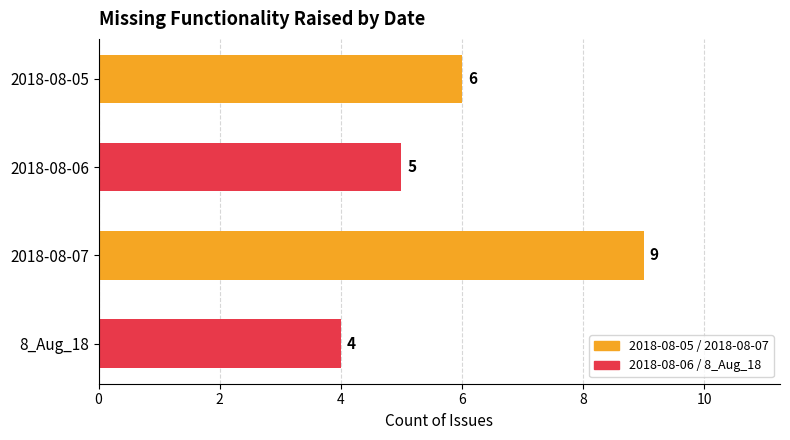

What is the difference between the second highest and minimum values?

2